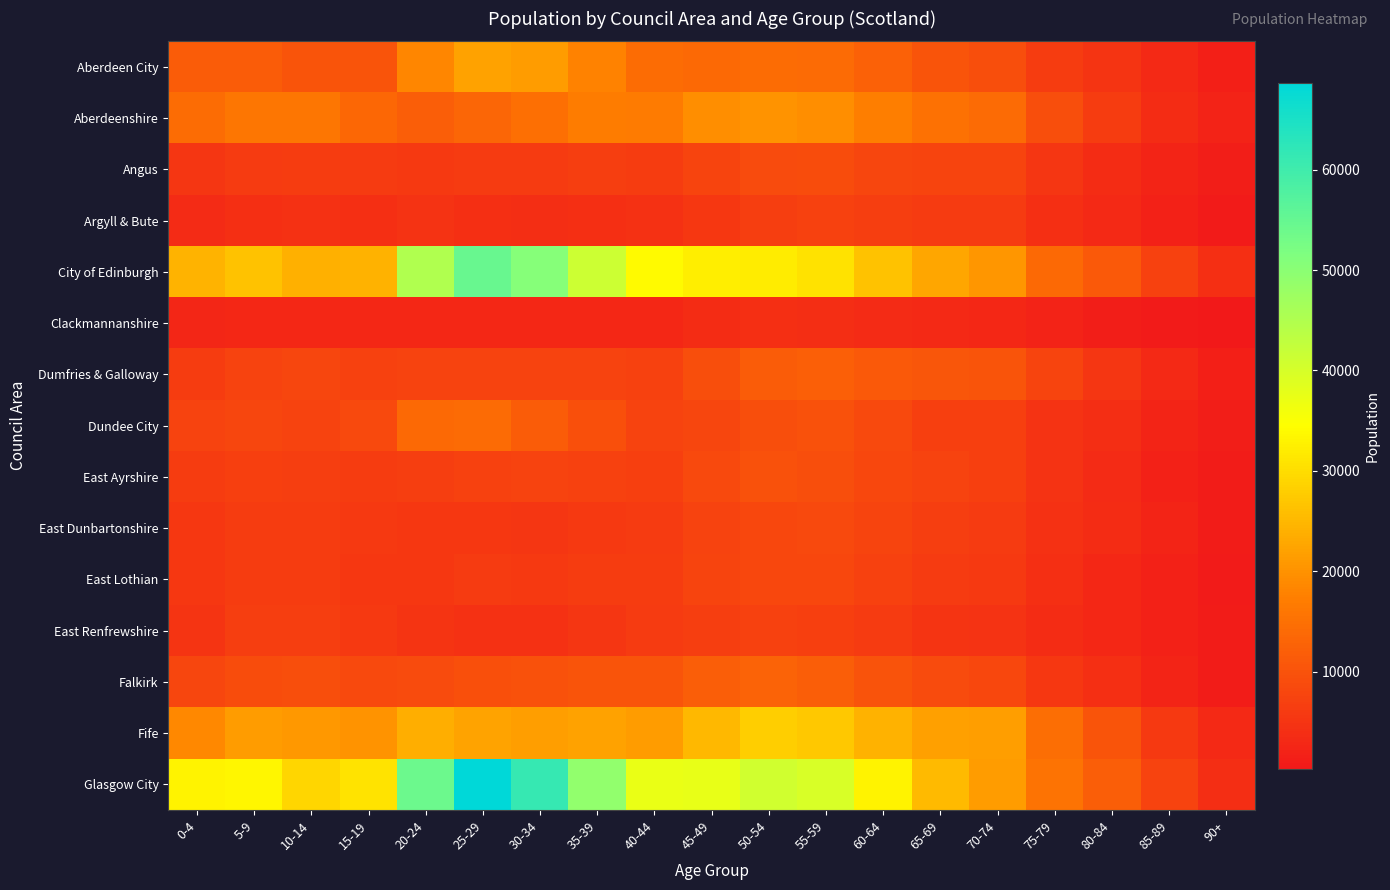

At how many categories does at least one series exceed 14929?

16